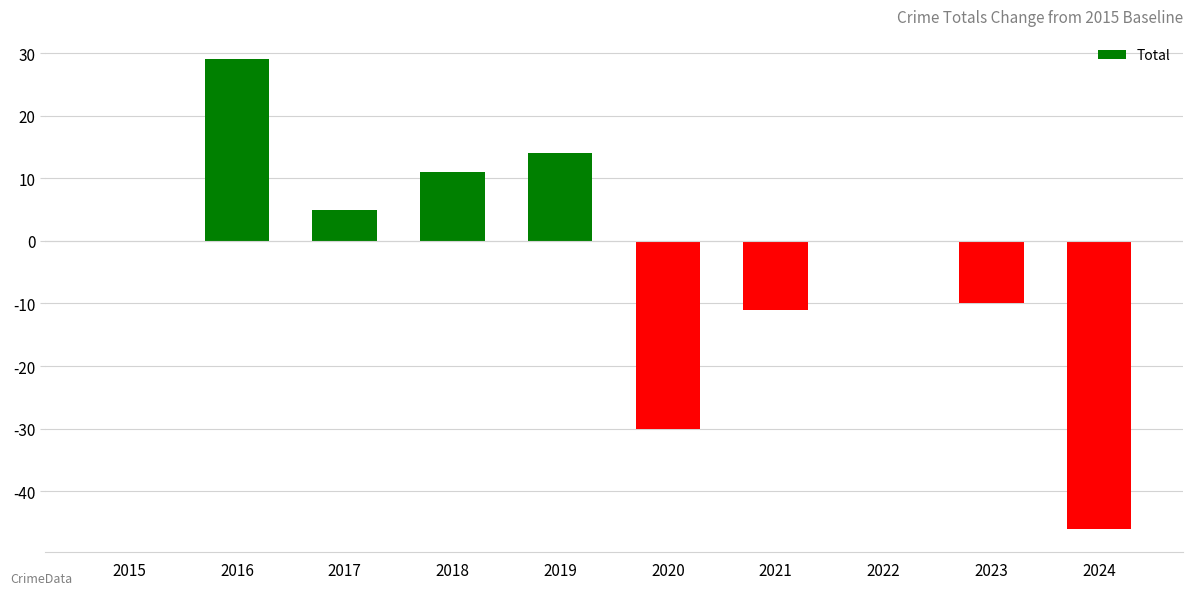

True or false: the data shows -13 at 2023.

False